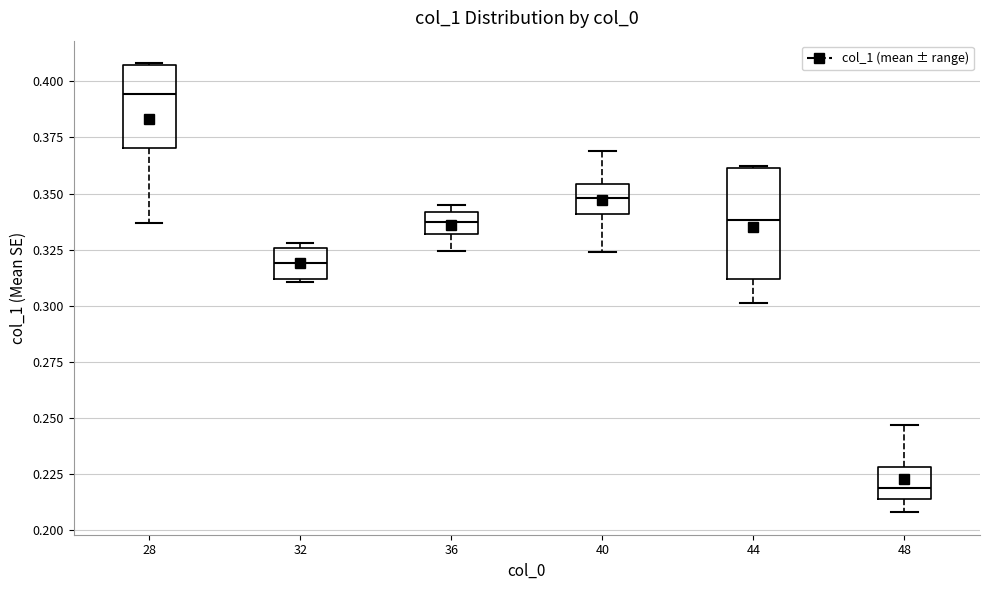

Reading left to right, transcribe this box plot: for each box, give where its median line is, the range the box spans, and where its two whiskers end, as read against the y-axis. The values are not printed on the chart, so give them approximately, as read against the axis.

28: median 0.395, box 0.370 to 0.405, whiskers 0.335 to 0.410
32: median 0.320, box 0.310 to 0.325, whiskers 0.310 (just below the box's lower edge) to 0.330
36: median 0.335, box 0.330 to 0.340, whiskers 0.325 to 0.345
40: median 0.350, box 0.340 to 0.355, whiskers 0.325 to 0.370
44: median 0.340, box 0.310 to 0.360, whiskers 0.300 to 0.360
48: median 0.220, box 0.215 to 0.230, whiskers 0.210 to 0.245